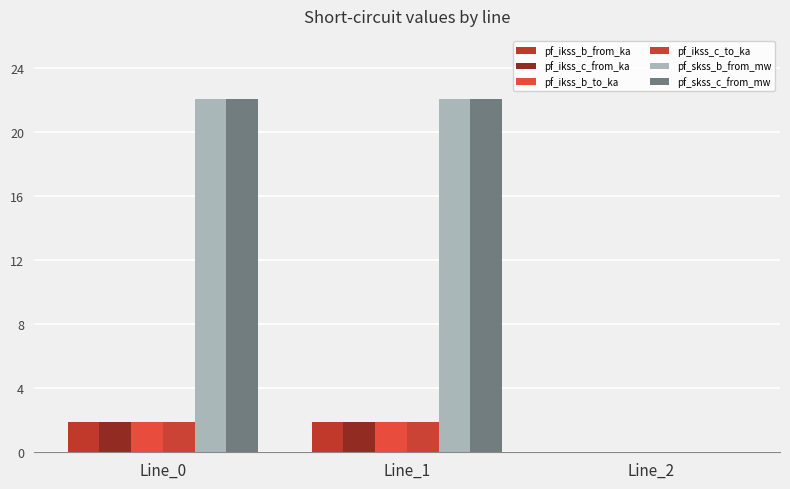

Count the pf_ikss_b_from_ka values in the range 0 to 1.

1